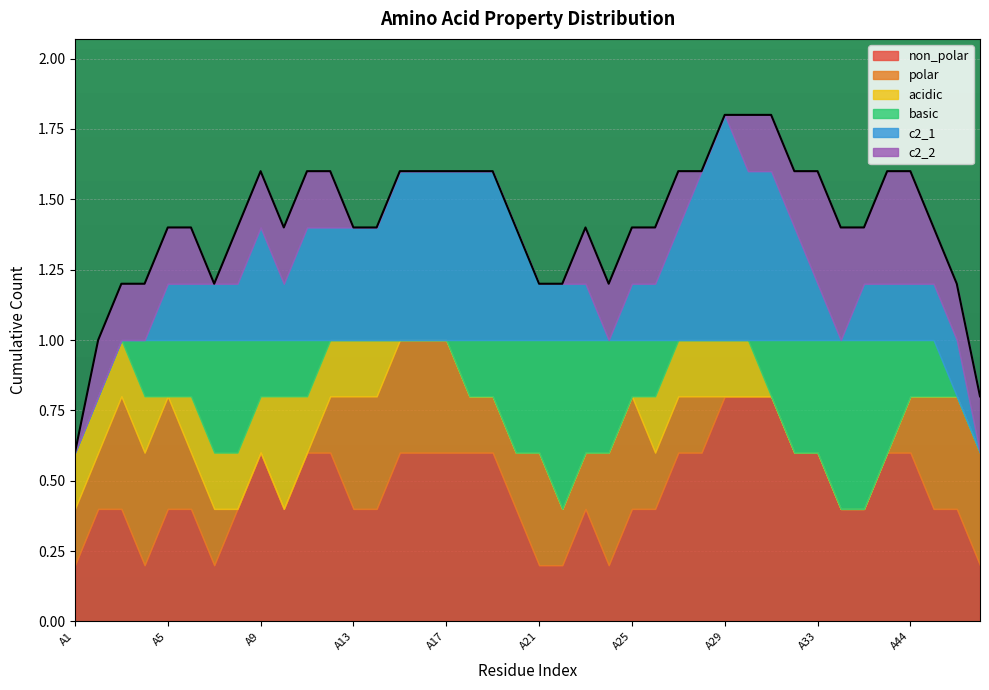

Is the value of c2_2 at A33 greater than the value of non_polar at A32?

No